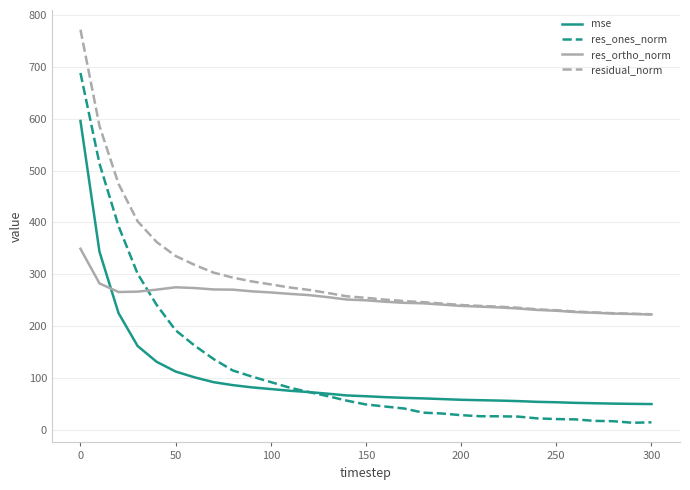

Is this an area chart (filled region under the line)?

No